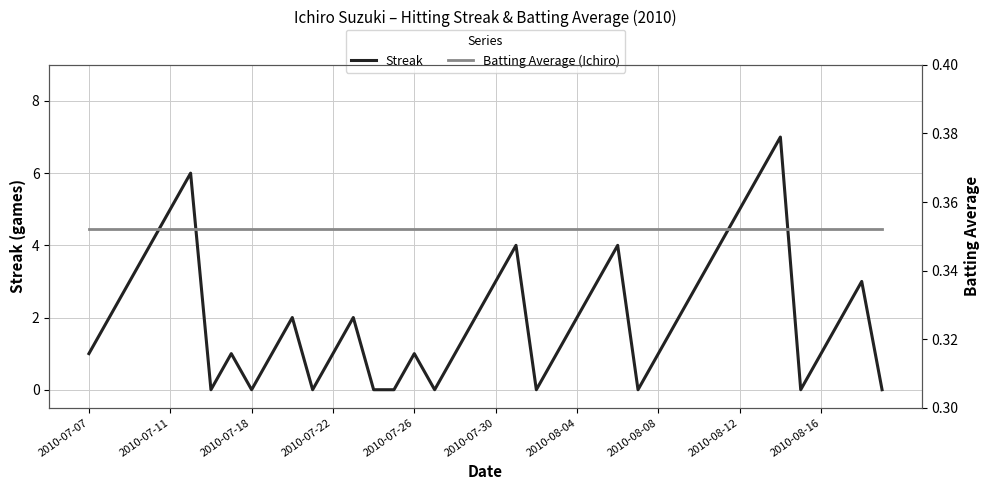

What is the maximum value for Streak?

7